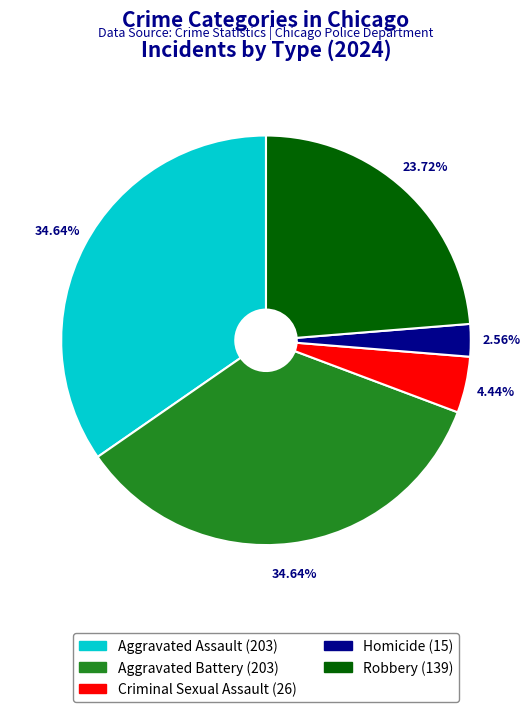

Is it true that Aggravated Assault is 28% of the pie?

False